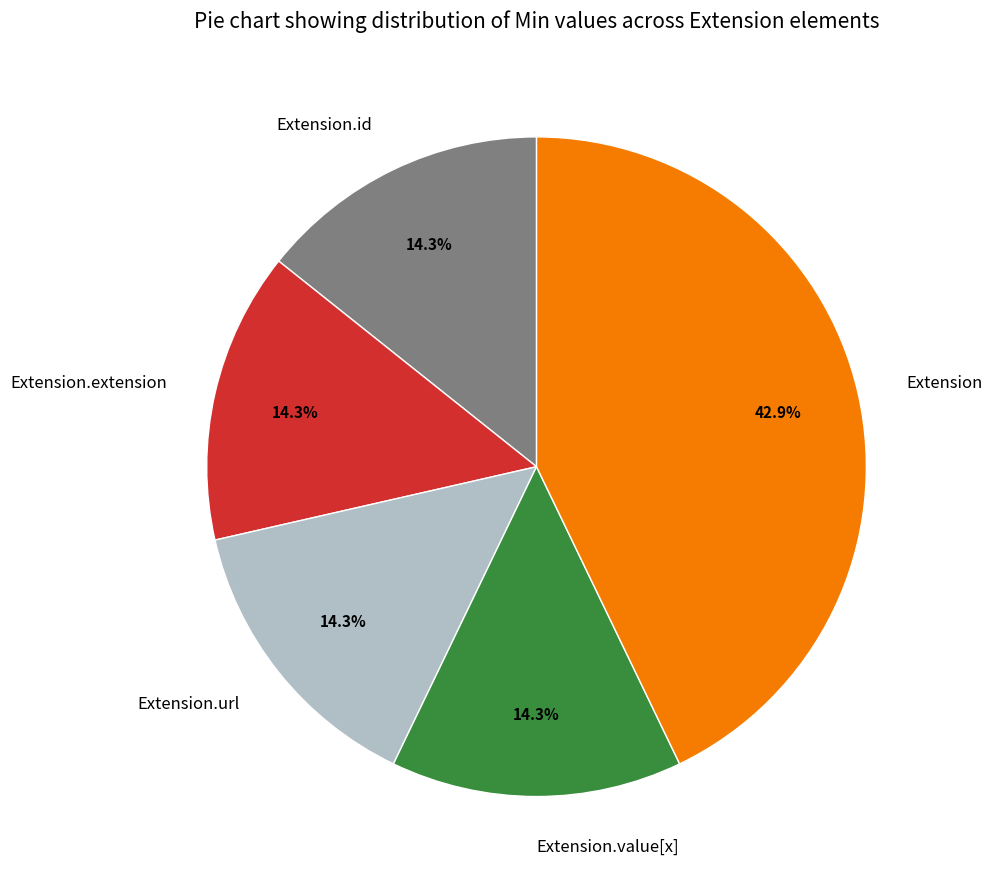

How many slices are in this pie chart?

5